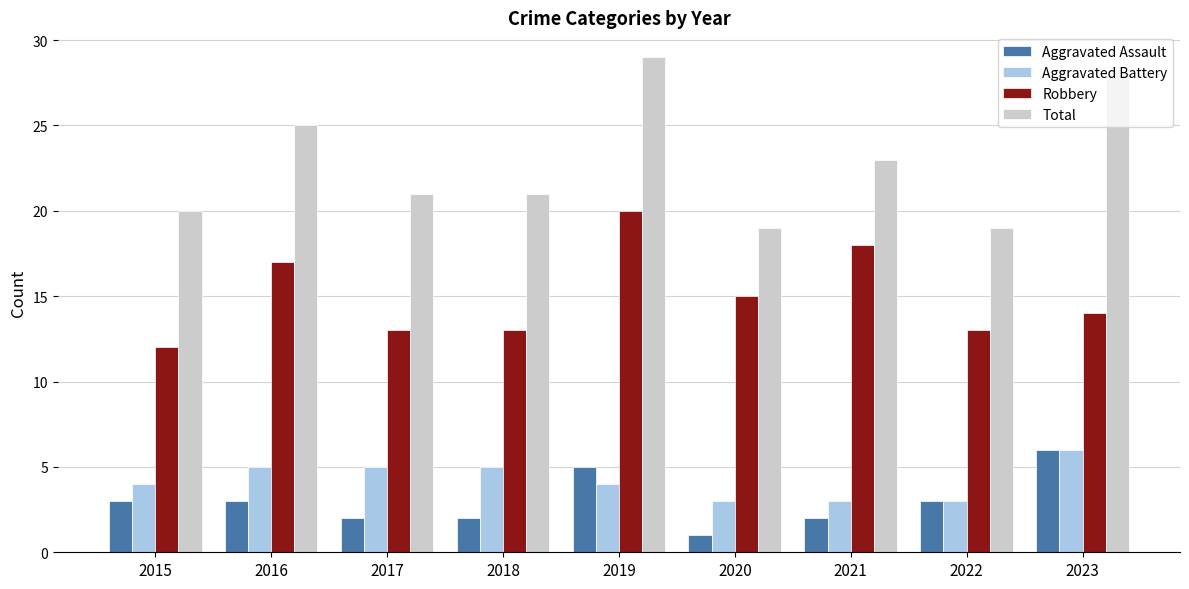

Reading left to right, list all the values displayed in this chart.

Aggravated Assault: 2015=3	2016=3	2017=2	2018=2	2019=5	2020=1	2021=2	2022=3	2023=6
Aggravated Battery: 2015=4	2016=5	2017=5	2018=5	2019=4	2020=3	2021=3	2022=3	2023=6
Robbery: 2015=12	2016=17	2017=13	2018=13	2019=20	2020=15	2021=18	2022=13	2023=14
Total: 2015=20	2016=25	2017=21	2018=21	2019=29	2020=19	2021=23	2022=19	2023=28